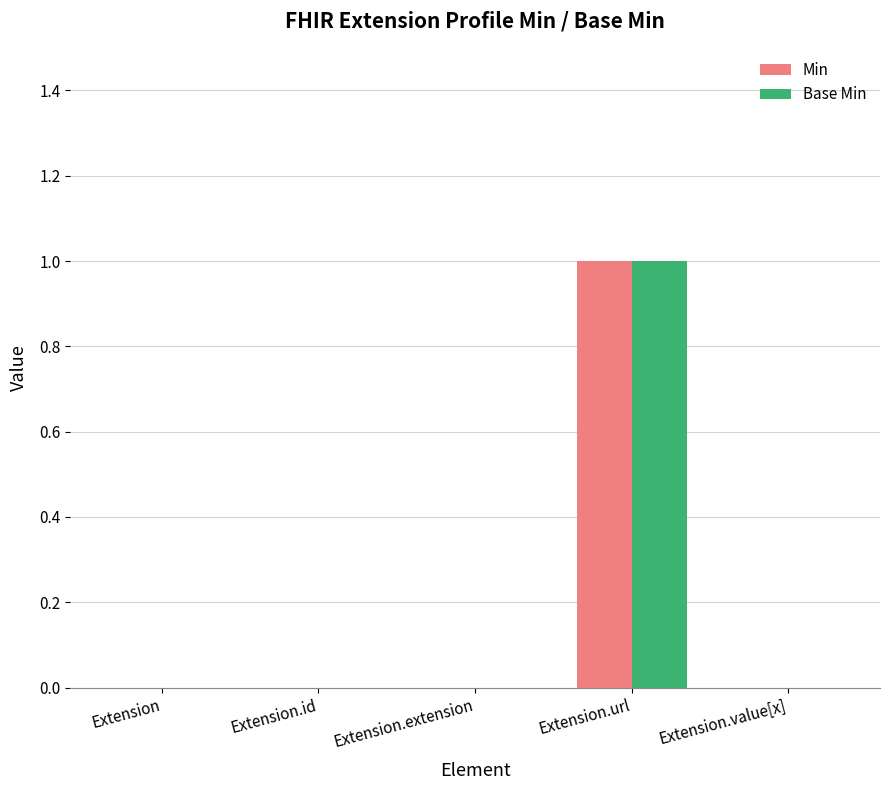

Is it true that Base Min equals 0 at Extension.extension?

True